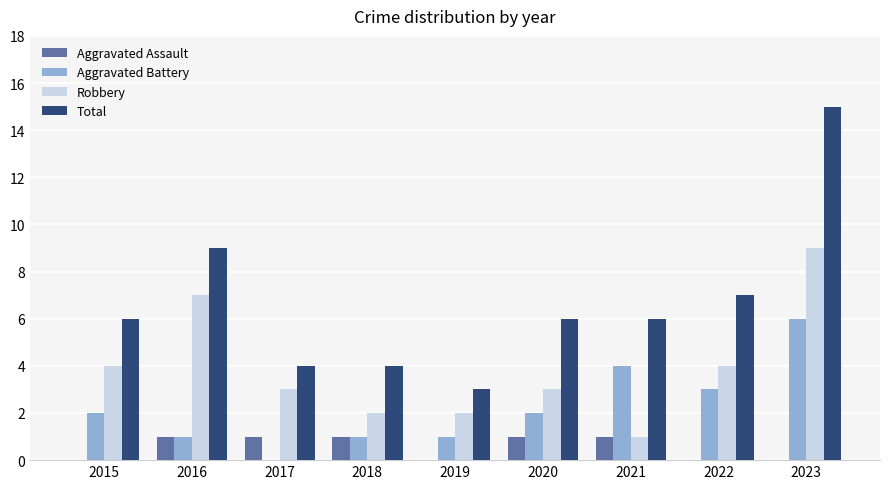

Are the bars grouped side by side (vs. stacked)?

Yes